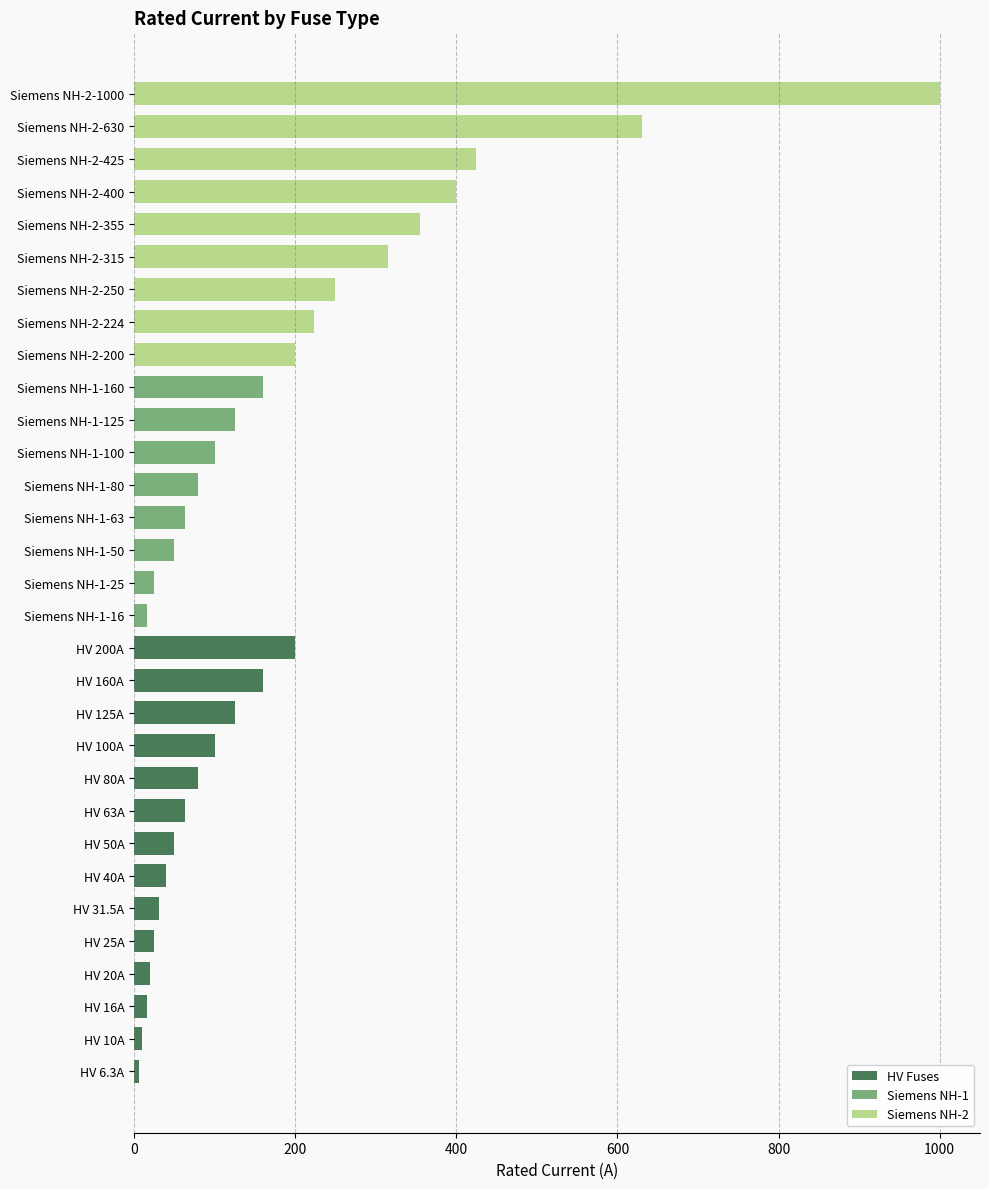

What is the ratio of the value at HV 31.5A to the value at HV 160A?

0.2